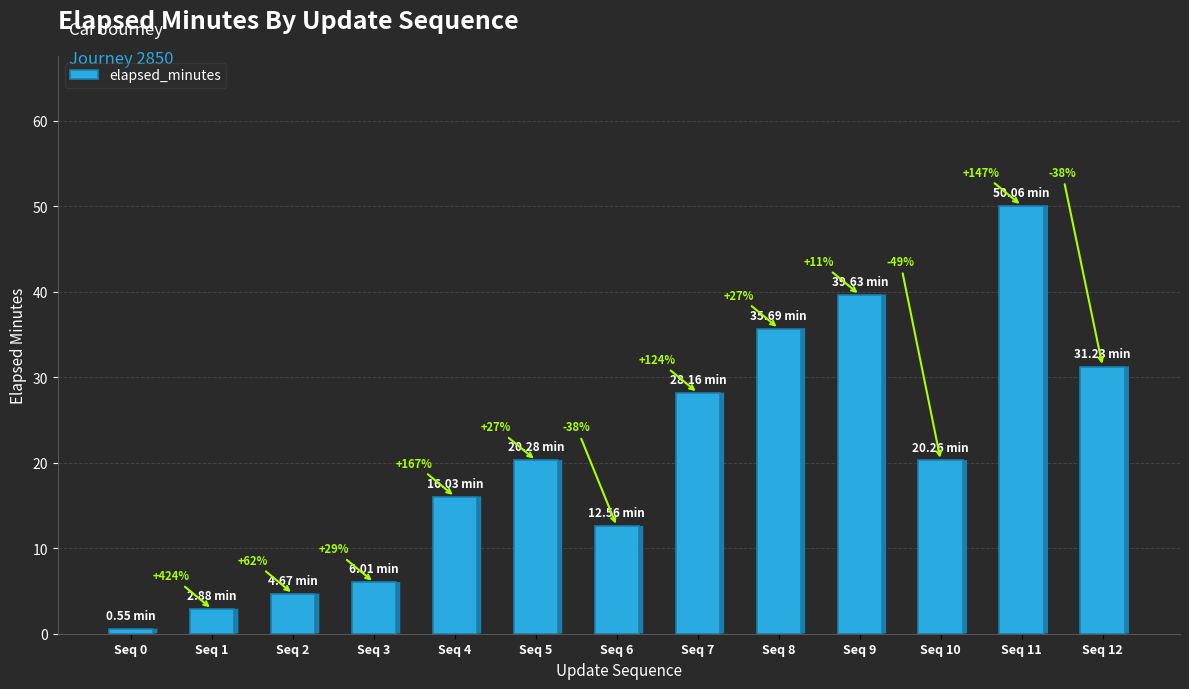

Which label corresponds to the smallest value in the chart?

Seq 0